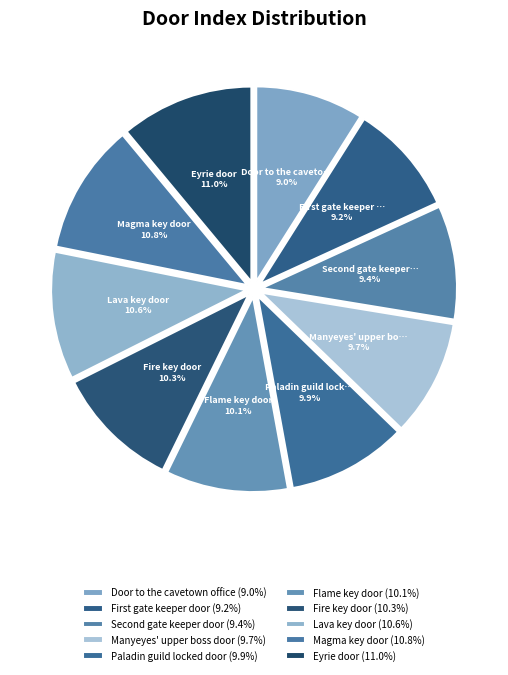

How many segments does this pie chart have?

10